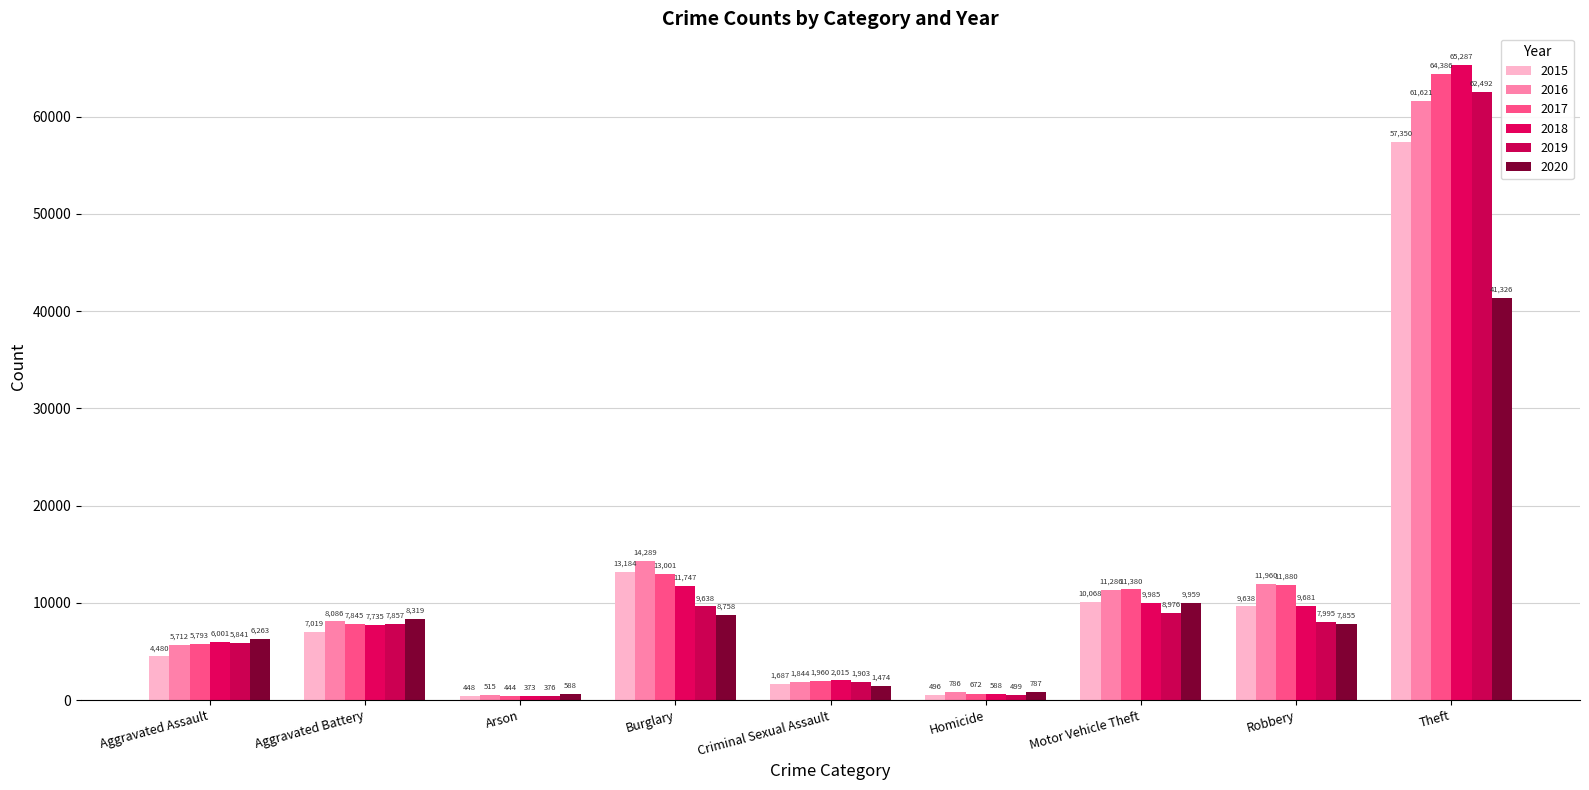

What is the sum of all 2016 values?

116099